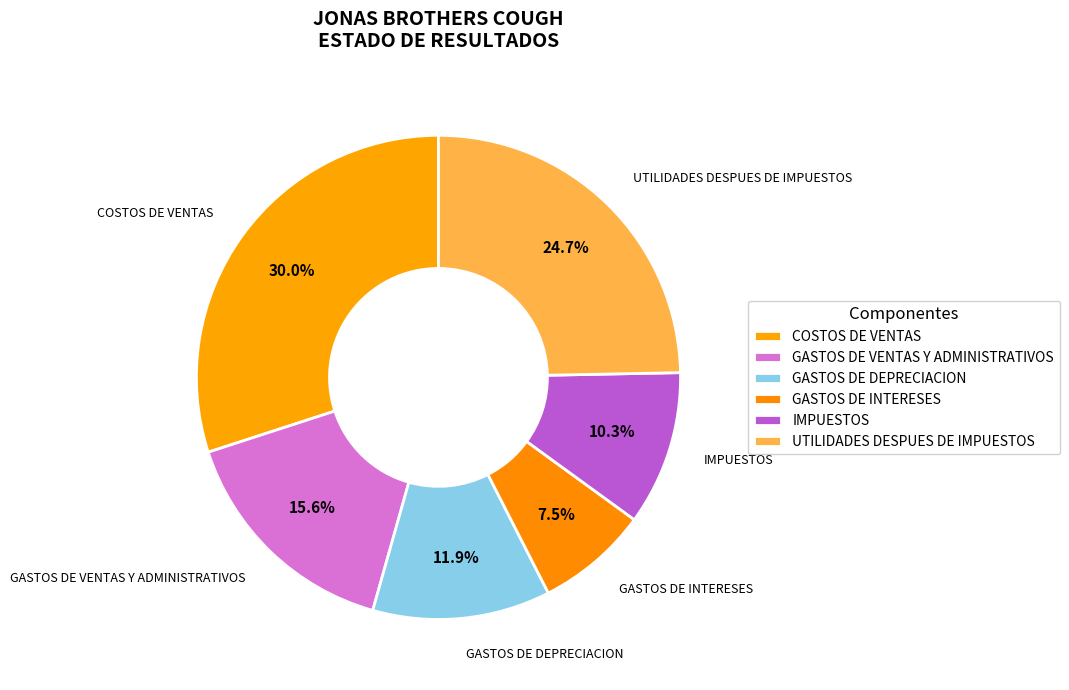

To the nearest percent, what is the difference between the GASTOS DE INTERESES and GASTOS DE DEPRECIACION slice percentages?

4%